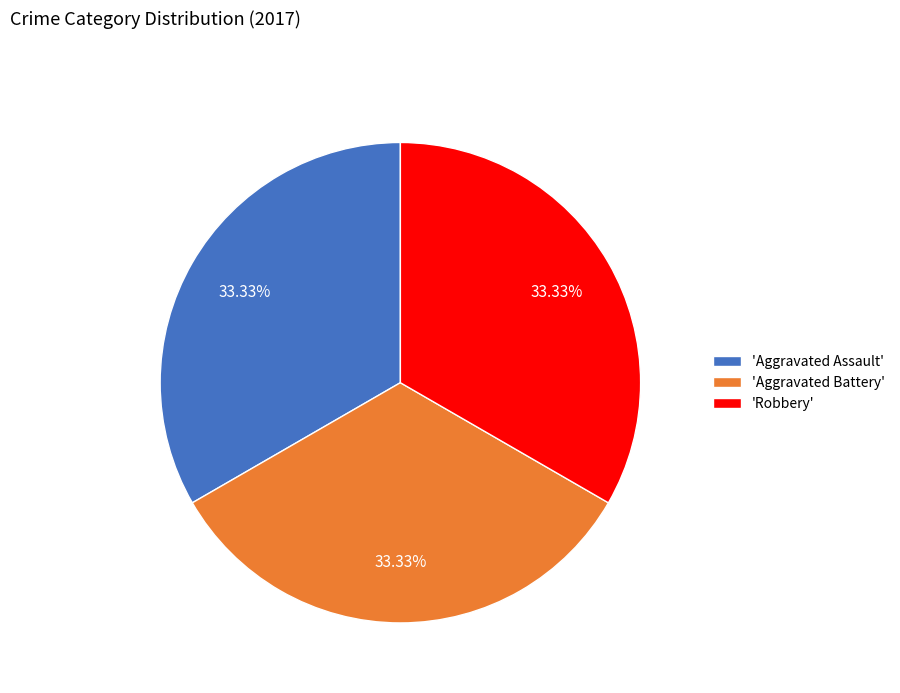

Count the number of slices in the pie.

3